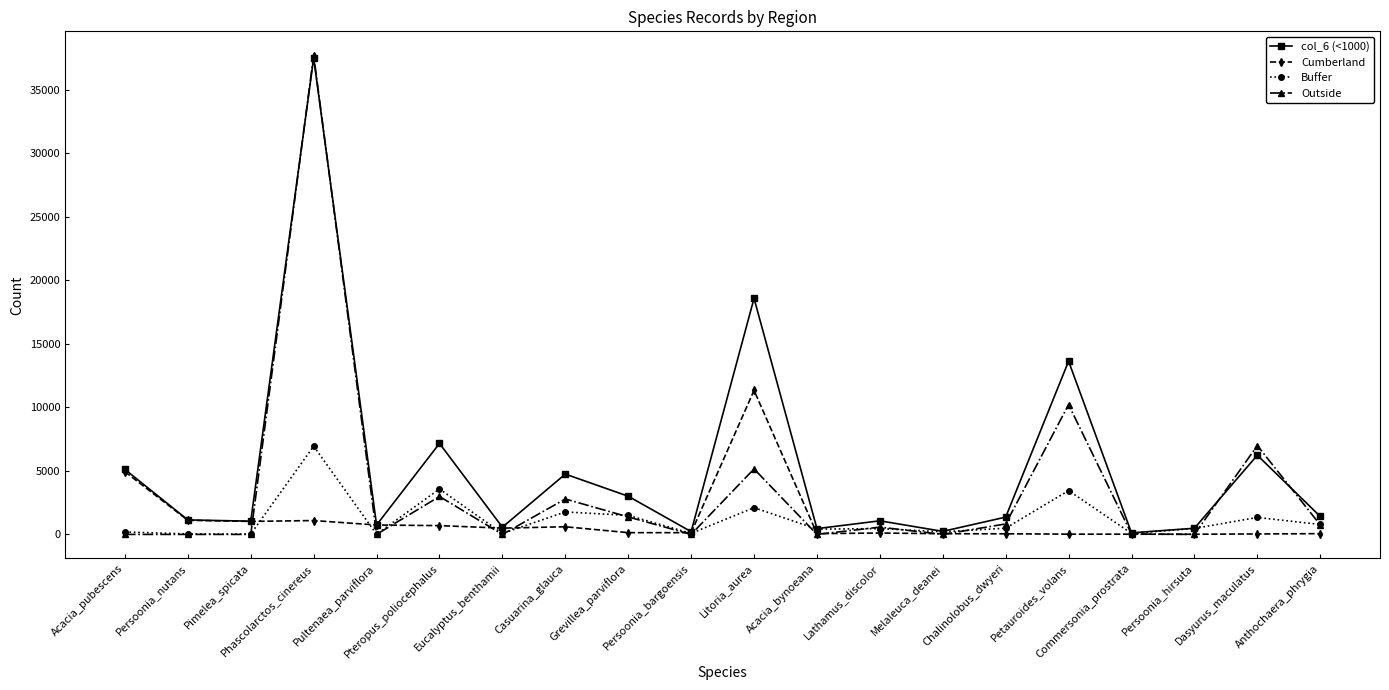

How many lines are shown in the chart?

4